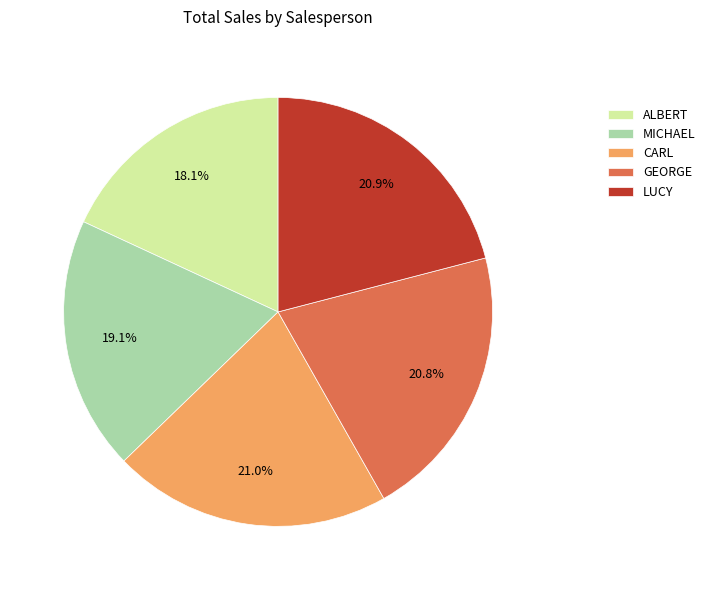

To the nearest percent, what is the combined percentage of LUCY and MICHAEL?

40%